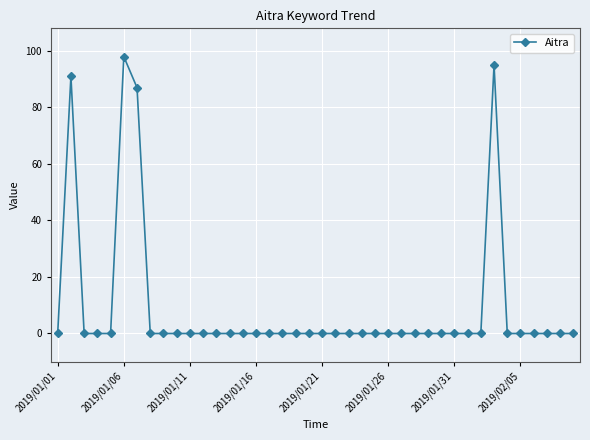

True or false: there are more than 0 points higher than both neighbors.

True